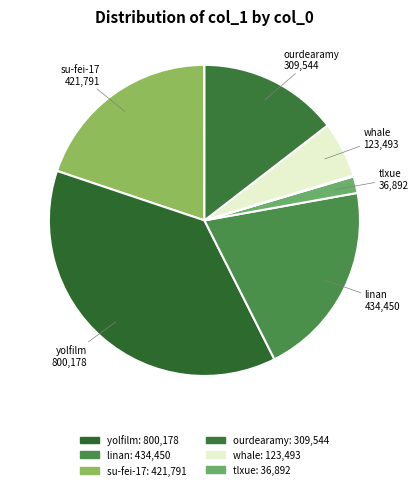

Count the number of slices in the pie.

10